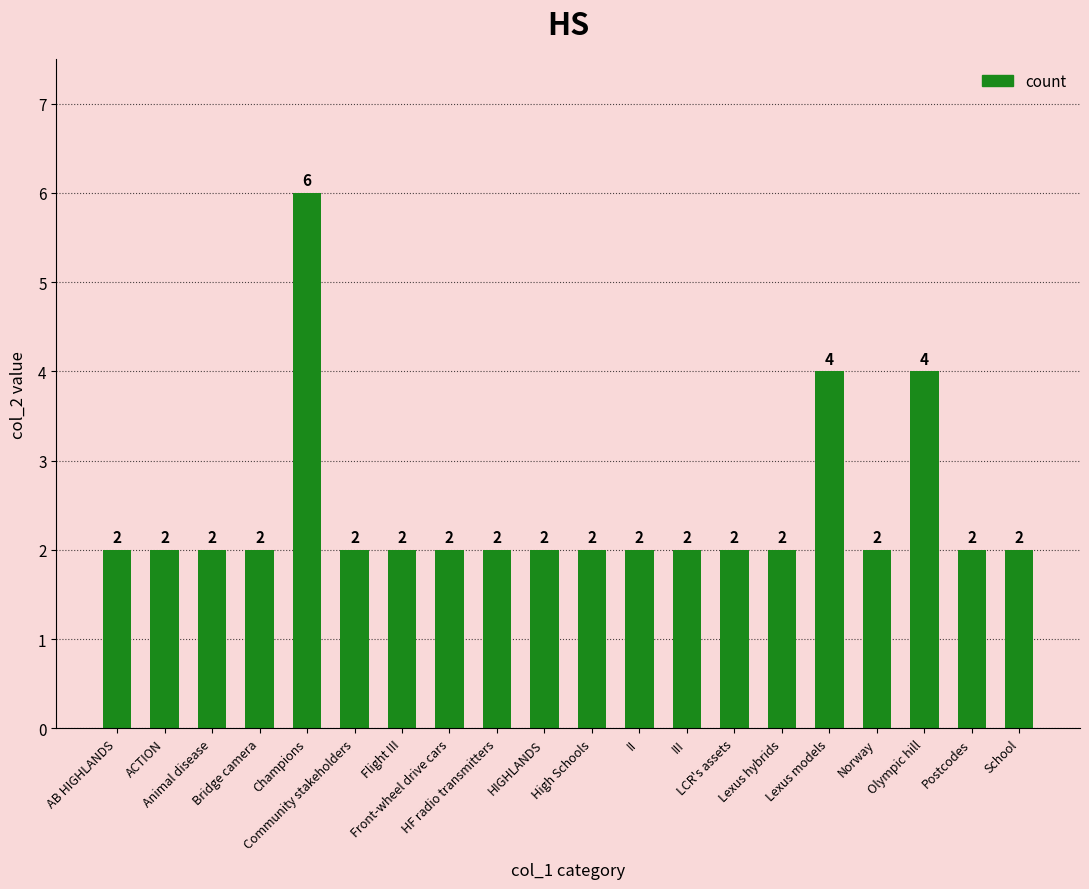

Read the value at AB HIGHLANDS.

2